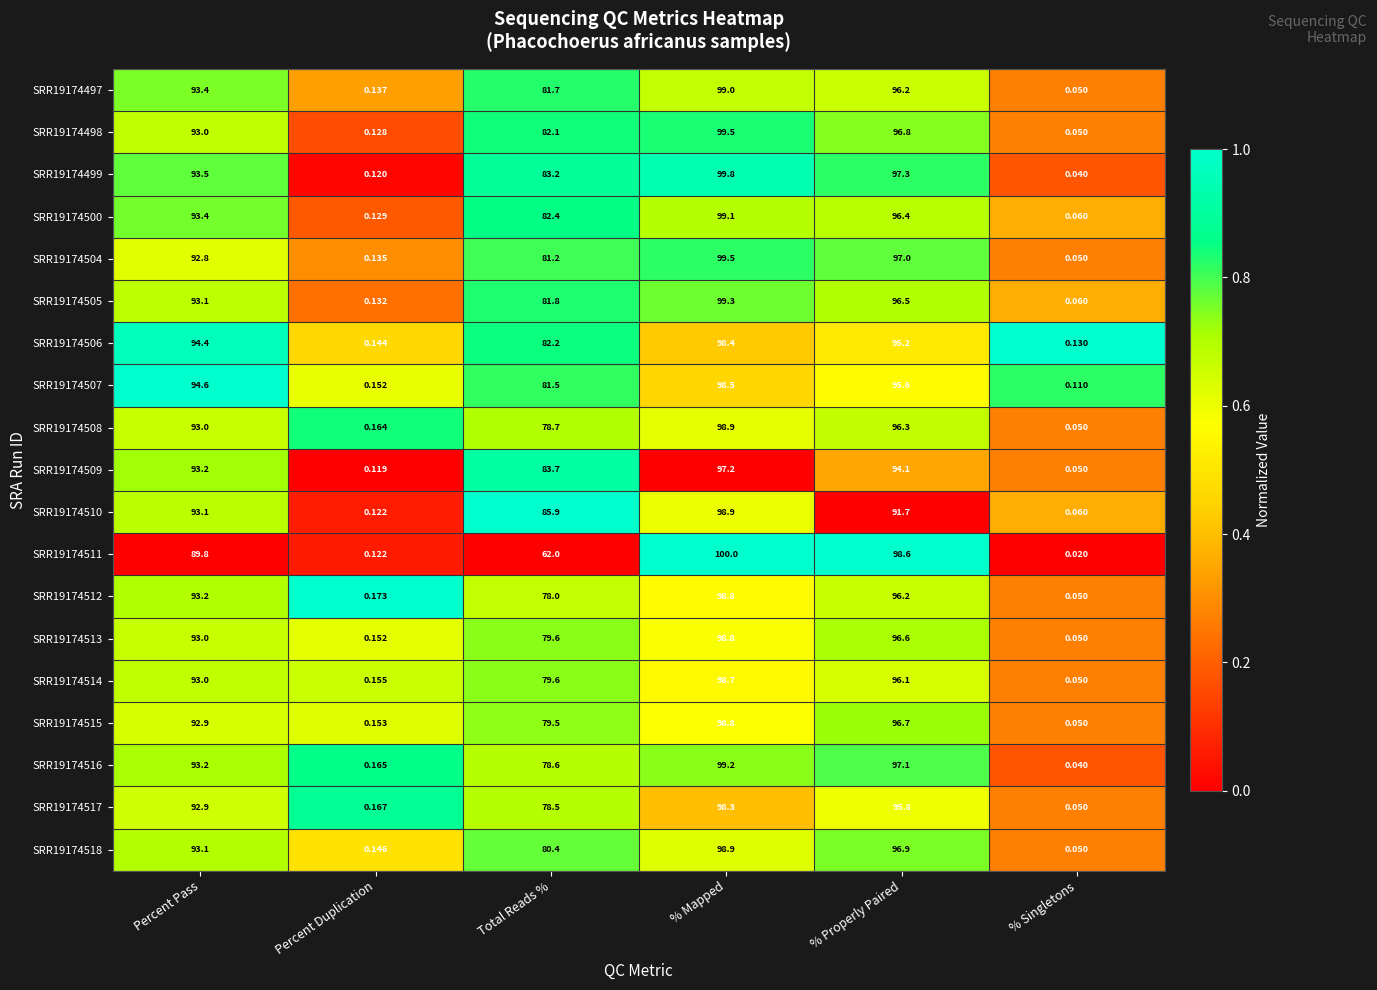

What is the total value across all series at Total Reads %?

1520.6